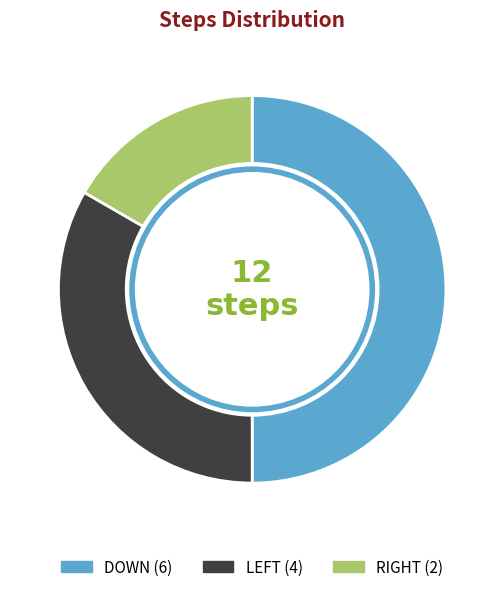

How many slices are in this pie chart?

3